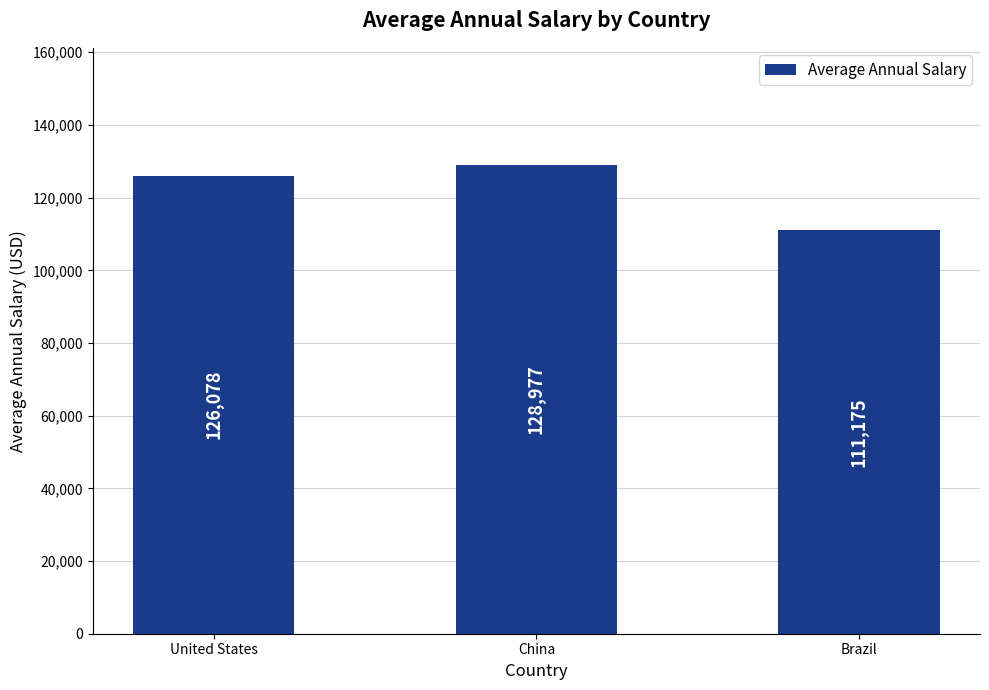

Read the value at United States, to the nearest 50.

126100